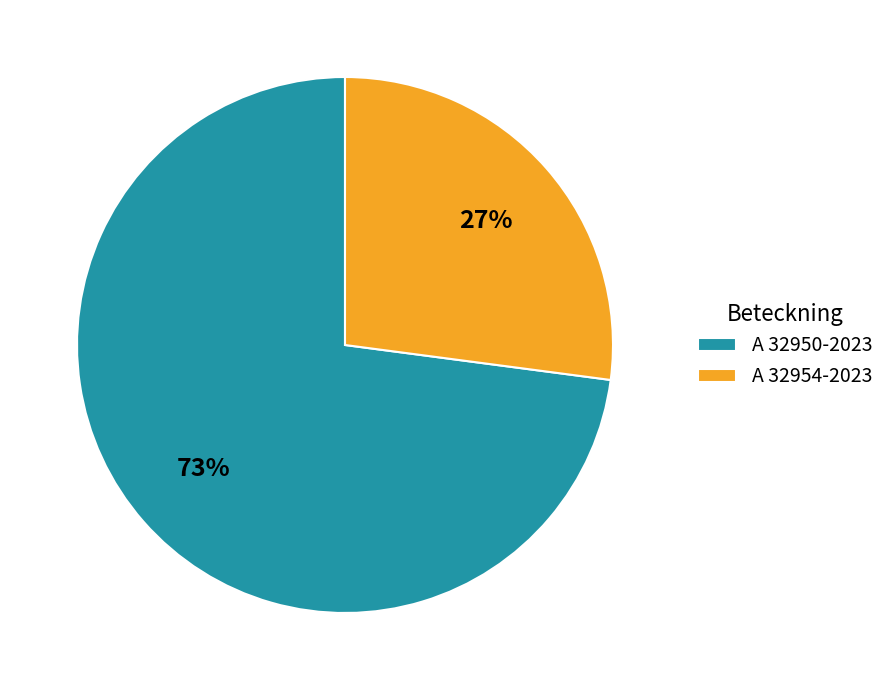

To the nearest percent, what is the difference between the A 32950-2023 and A 32954-2023 slice percentages?

46%